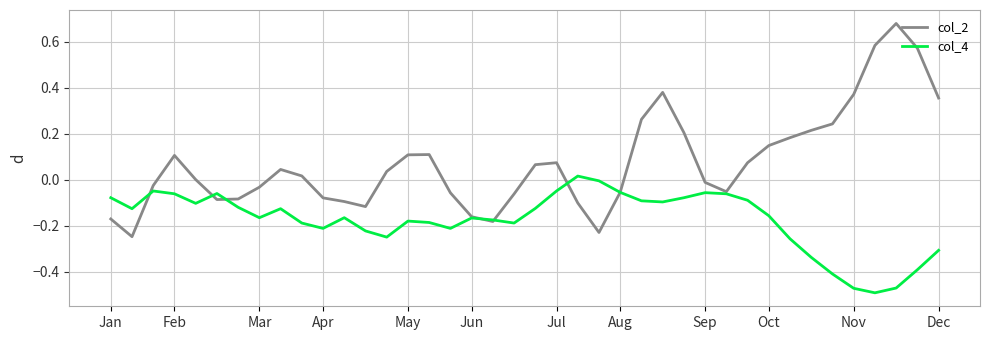

Which series has the largest total across all categories?

col_2